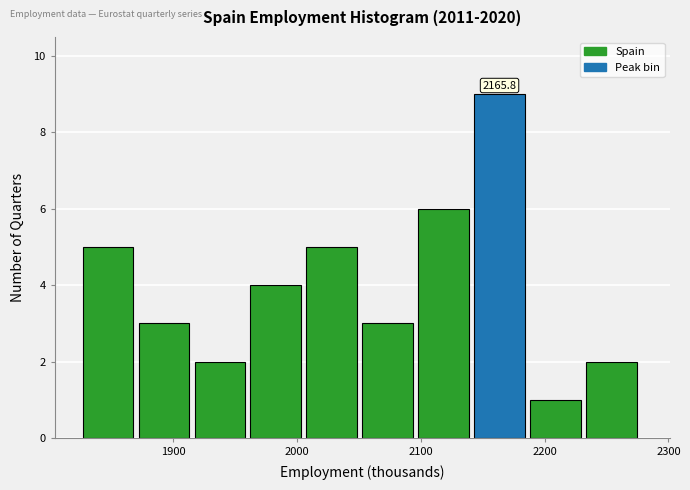

Which range on the x-axis has the tallest bar?

2140 to 2190